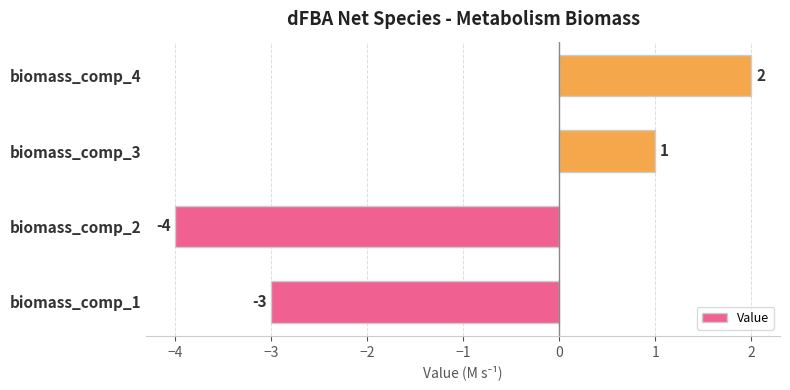

The chart shows a value of 1 at biomass_comp_3. True or false?

True